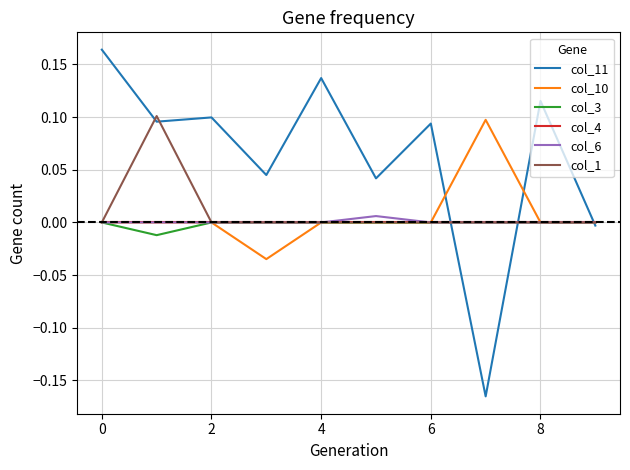

Which series has the largest total across all categories?

col_11